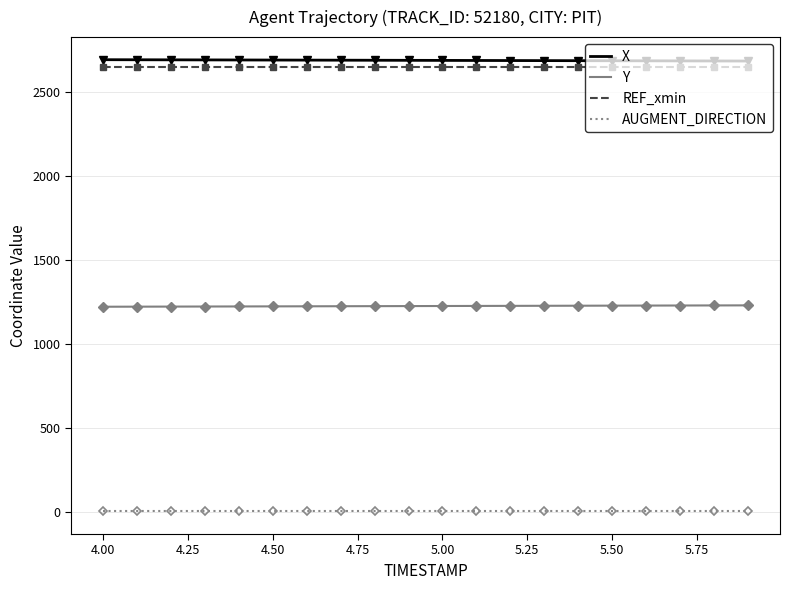

True or false: X and REF_xmin cross at least once.

False